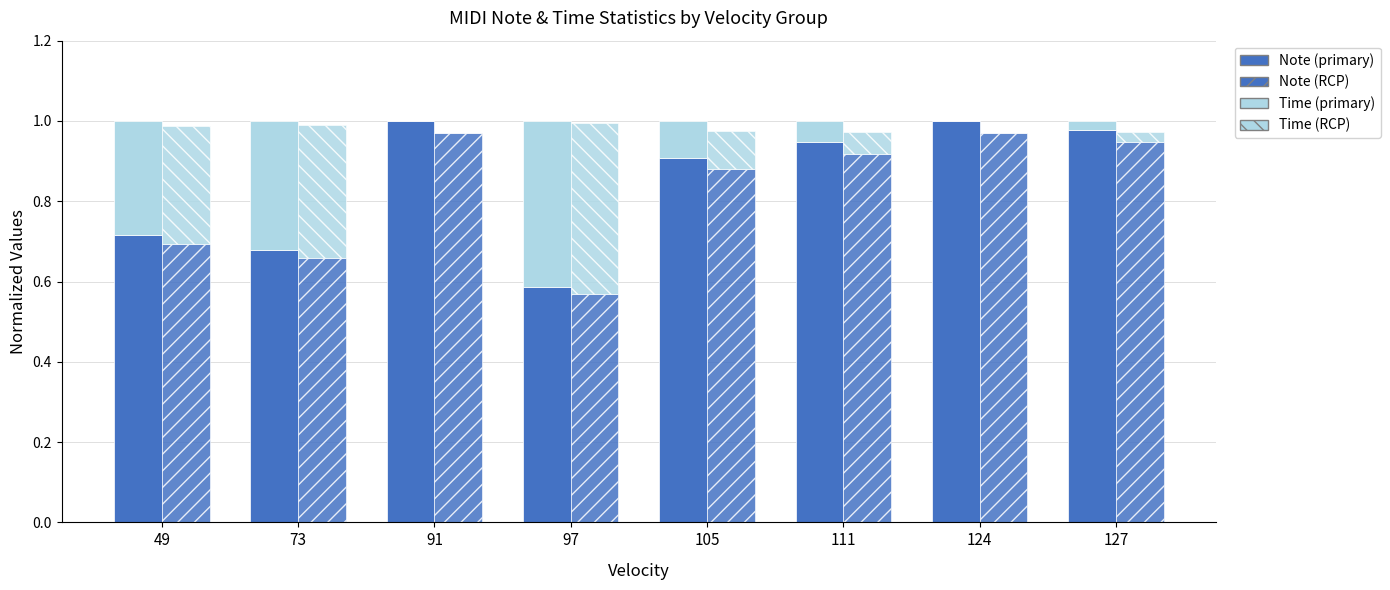

What is the approximate value of Note (RCP) at 97?

0.6